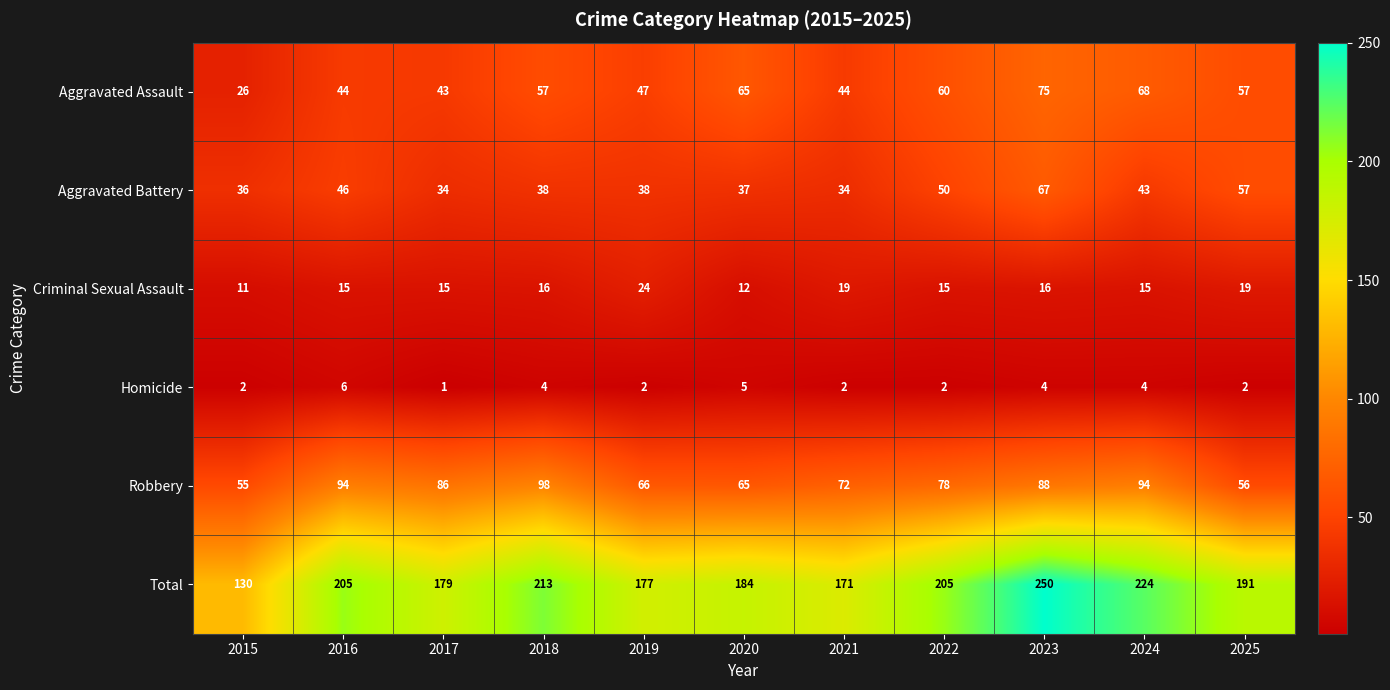

Which series has the largest range (max minus min)?

Total